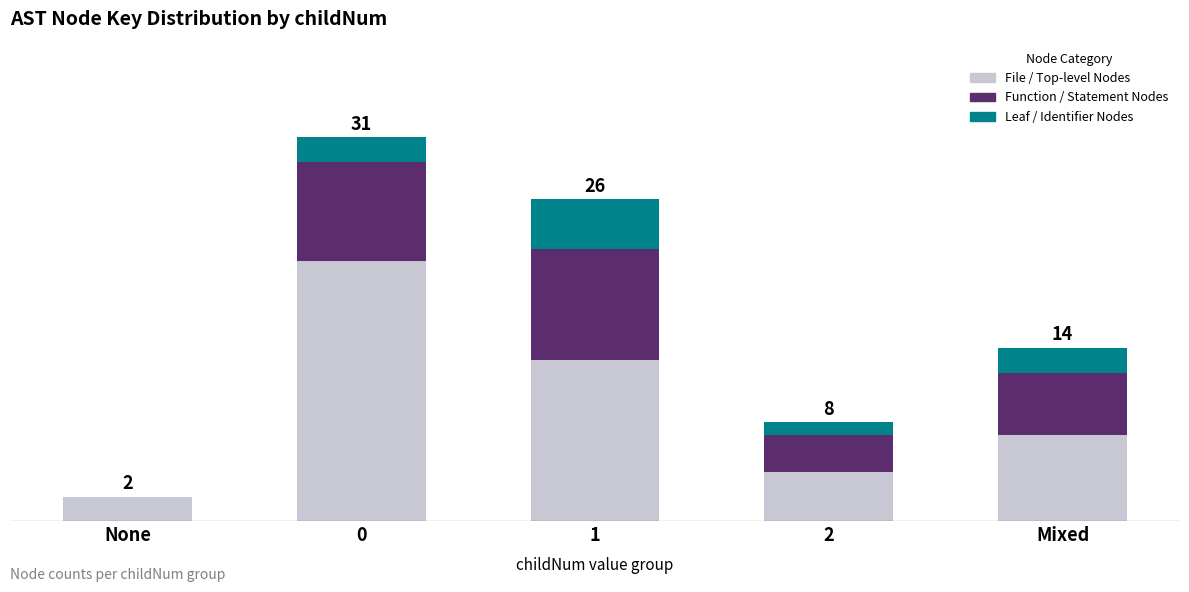

Does the chart contain stacked bars?

Yes